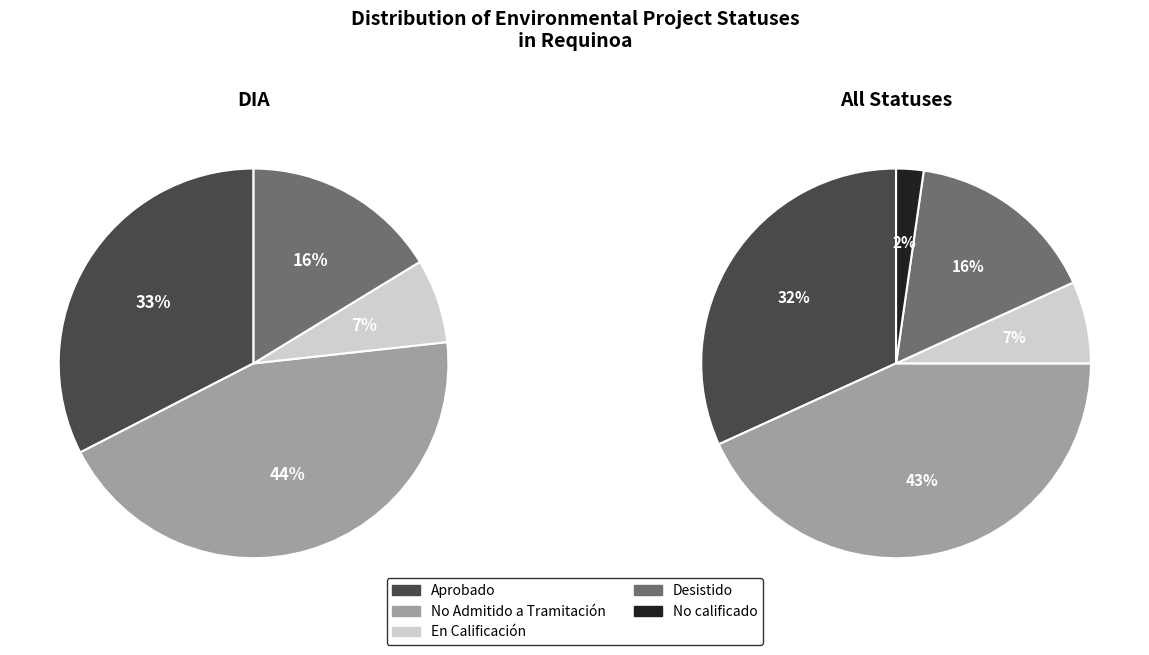

Combined, what portion of the pie is En Calificación and No calificado?

9.1%